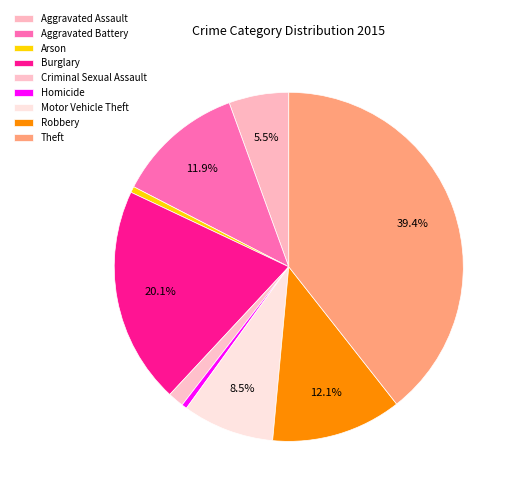

What is the smallest slice in the pie chart?

Homicide